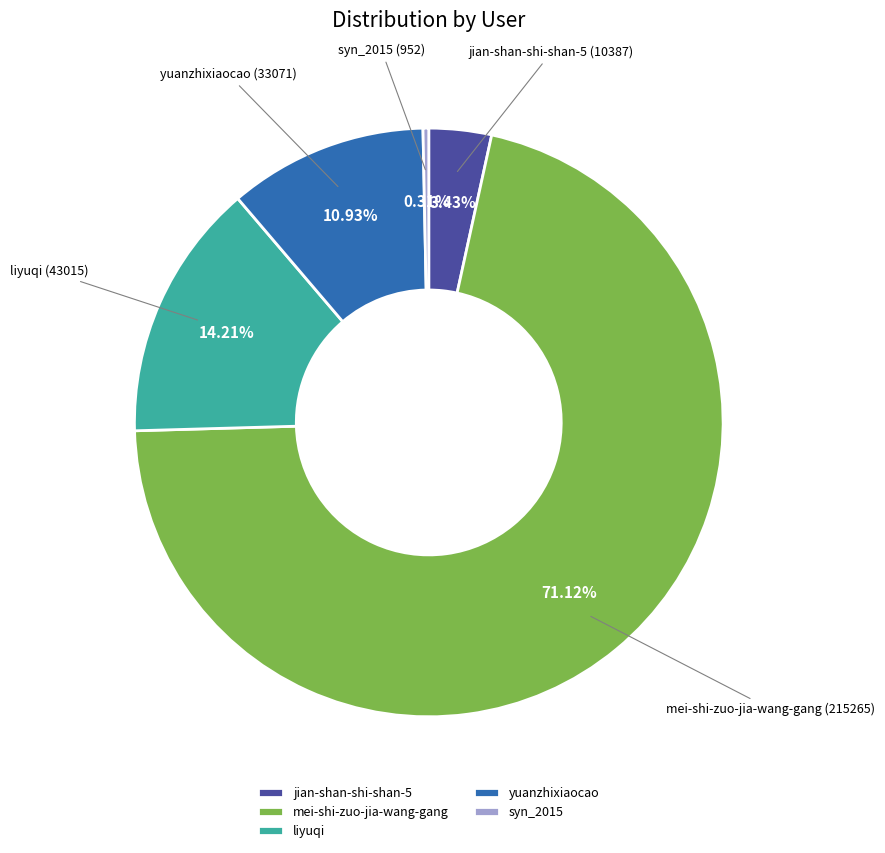

What is the ratio of the value at yuanzhixiaocao to the value at jian-shan-shi-shan-5?

3.2